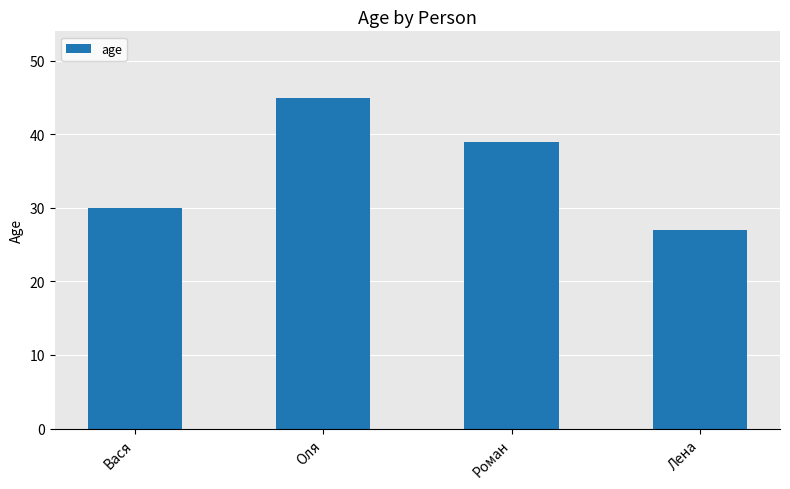

What is the ratio of the value at Роман to the value at Оля?

0.9